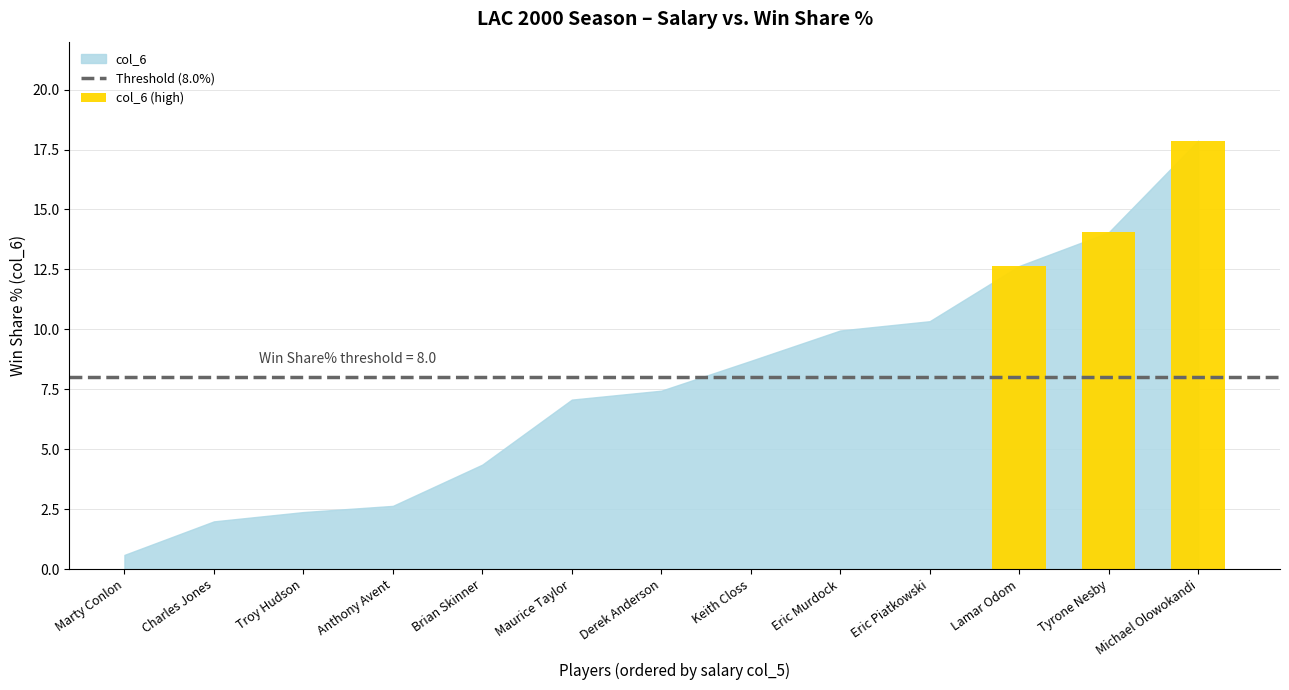

Rank the categories by value from highest to lowest.

Michael Olowokandi, Tyrone Nesby, Lamar Odom, Eric Piatkowski, Eric Murdock, Keith Closs, Derek Anderson, Maurice Taylor, Brian Skinner, Anthony Avent, Troy Hudson, Charles Jones, Marty Conlon